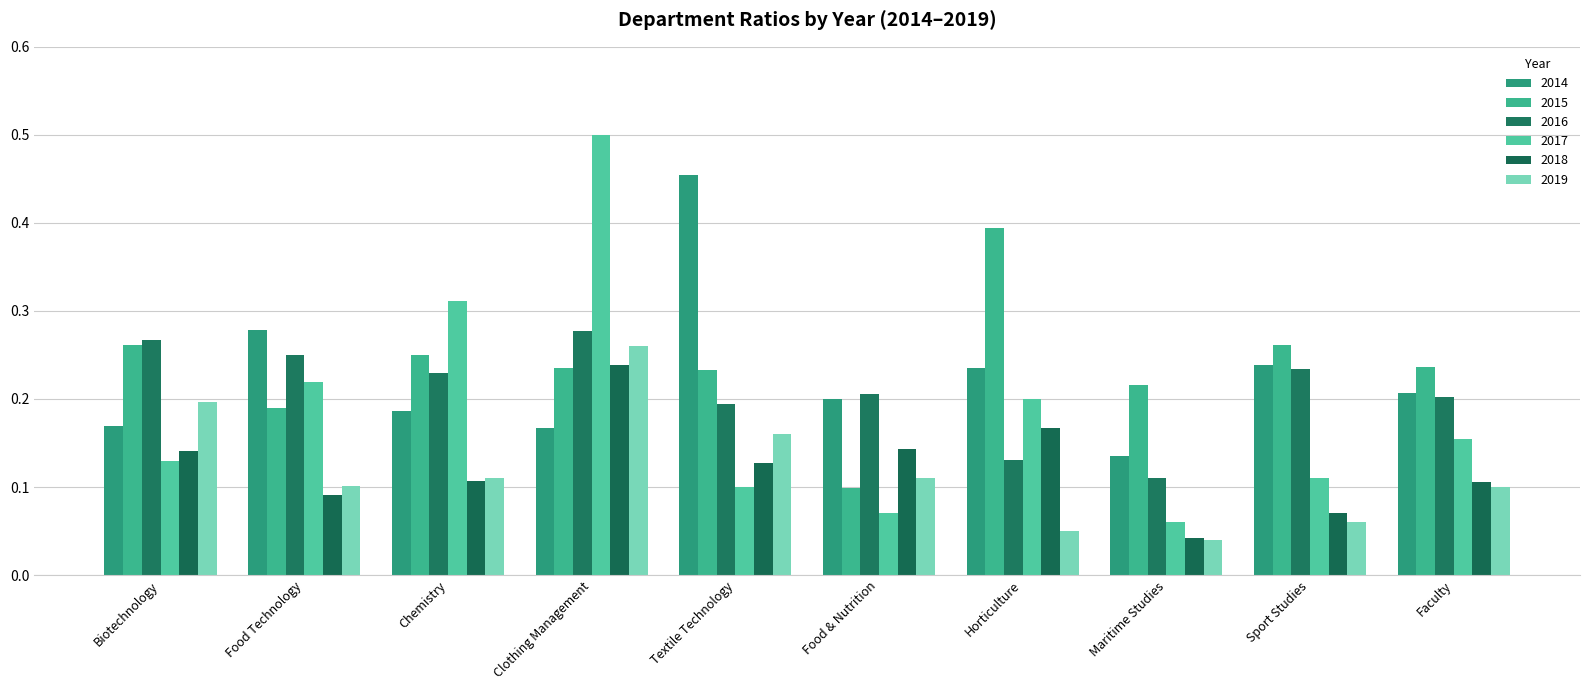

What is the difference between the maximum and minimum values in the 2017 series?

0.4